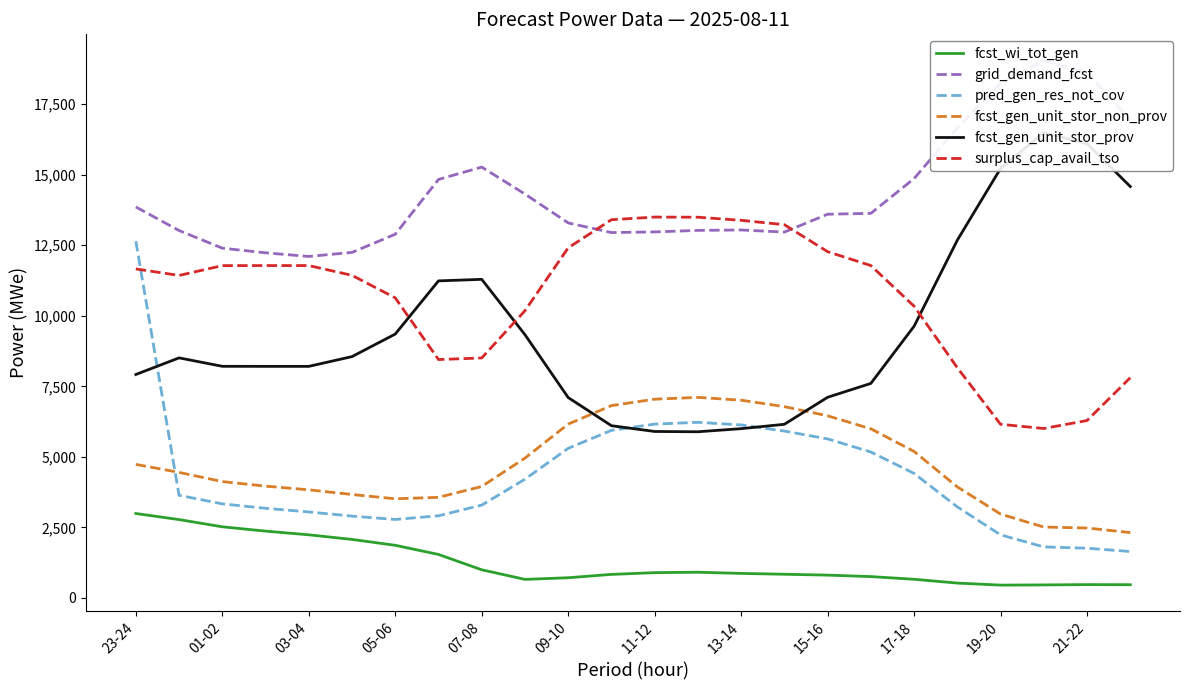

In pred_gen_res_not_cov, how many points are higher than both neighbors (excluding endpoints)?

1